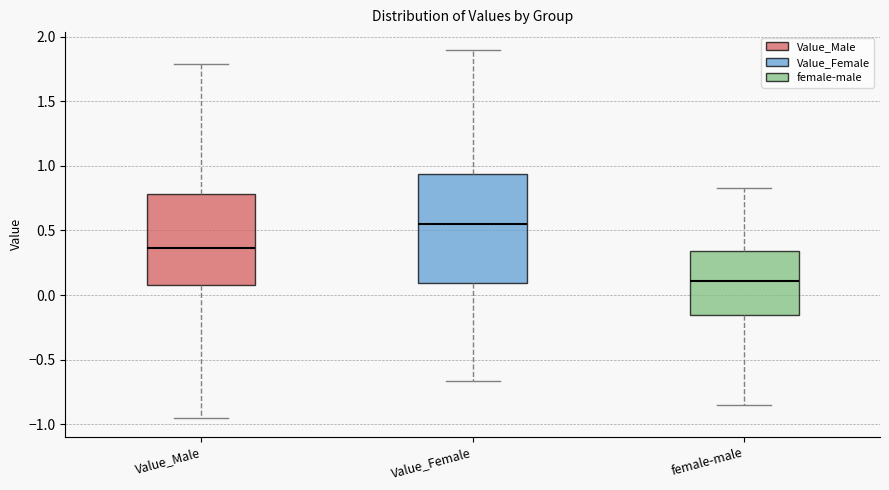

Comparing the boxes themselves (not the whiskers), which one is the tallest?

Value_Female